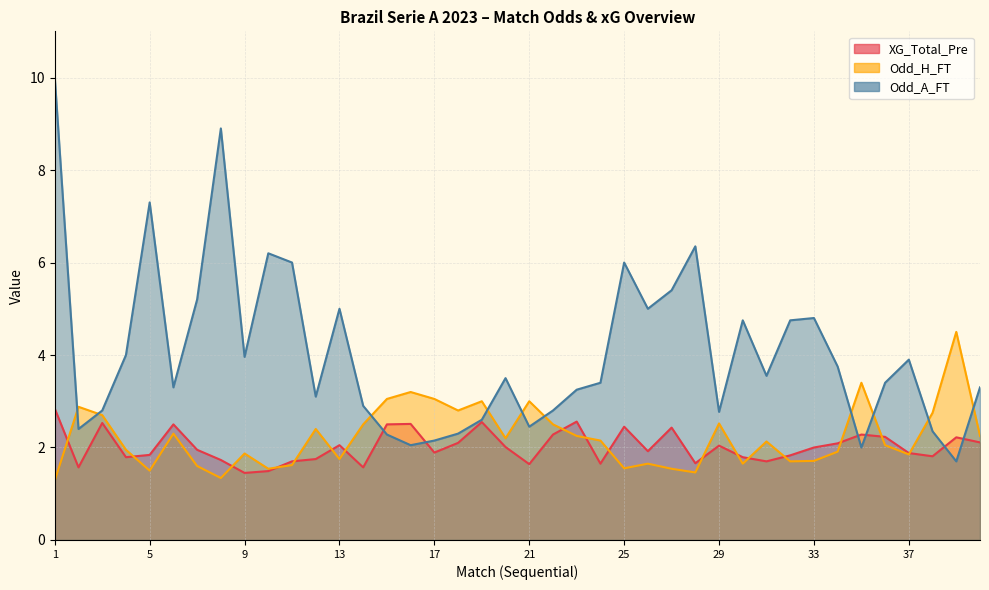

What is the difference between the Odd_H_FT values at 13 and 28?

0.3